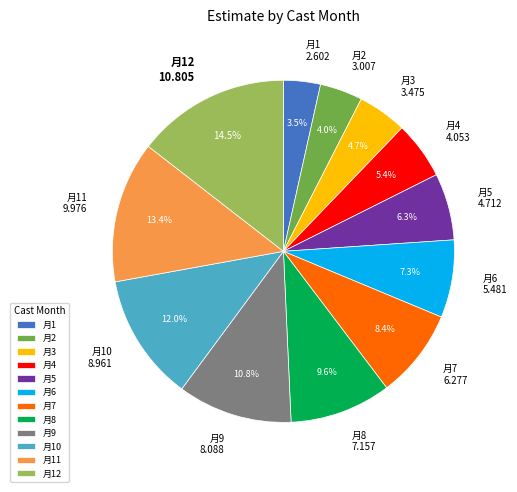

What percentage is NOT represented by 月8 7.157?

90.4%